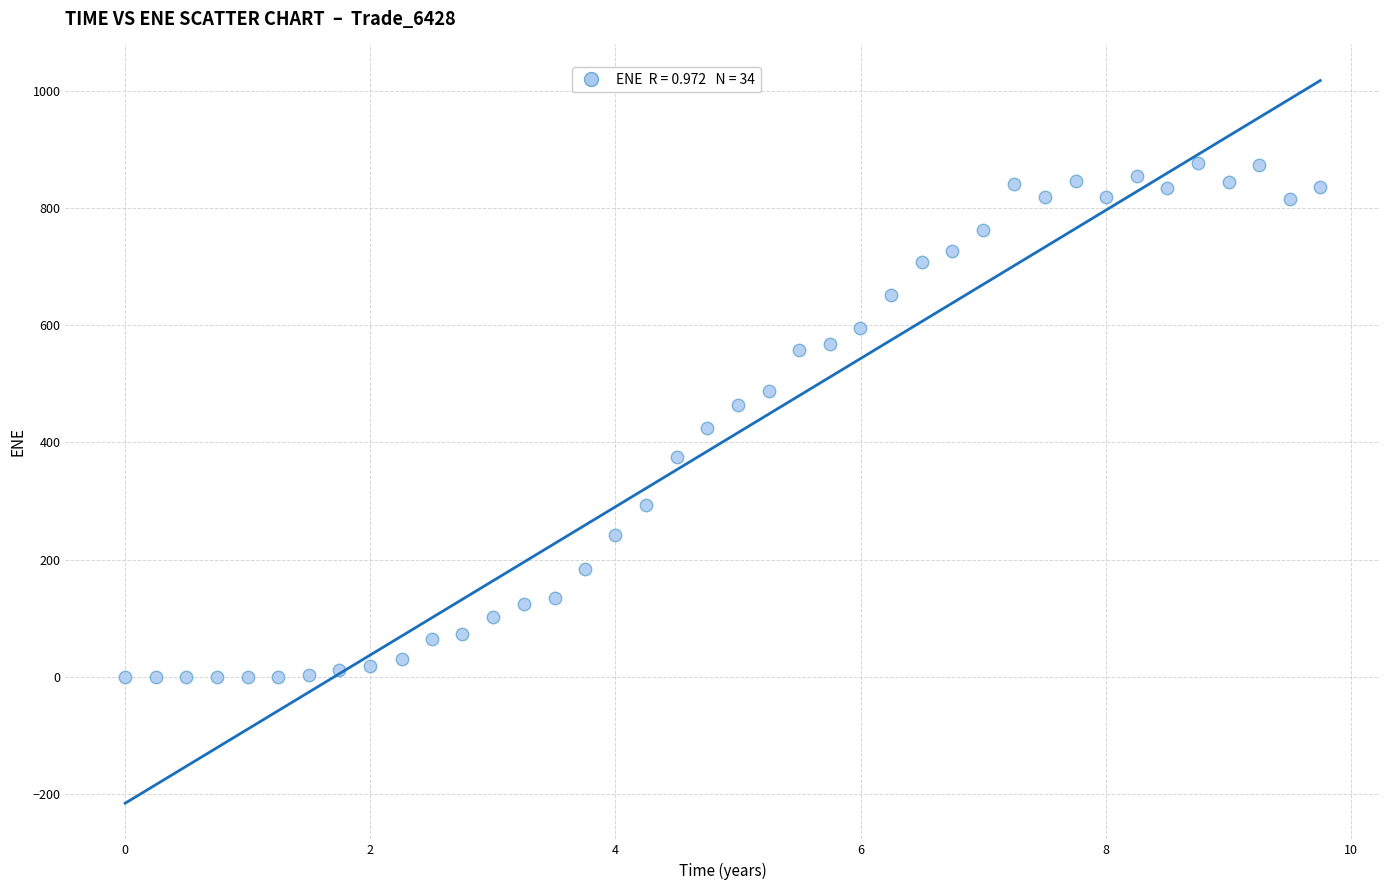

What is the range of Y values (max minus min)?

876.9